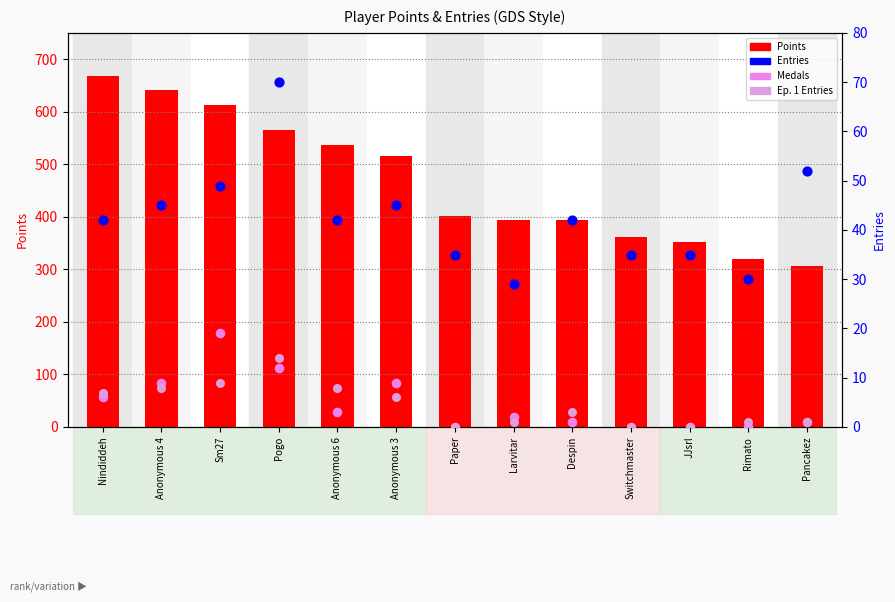

Which series contains the lowest Y value?

Medals